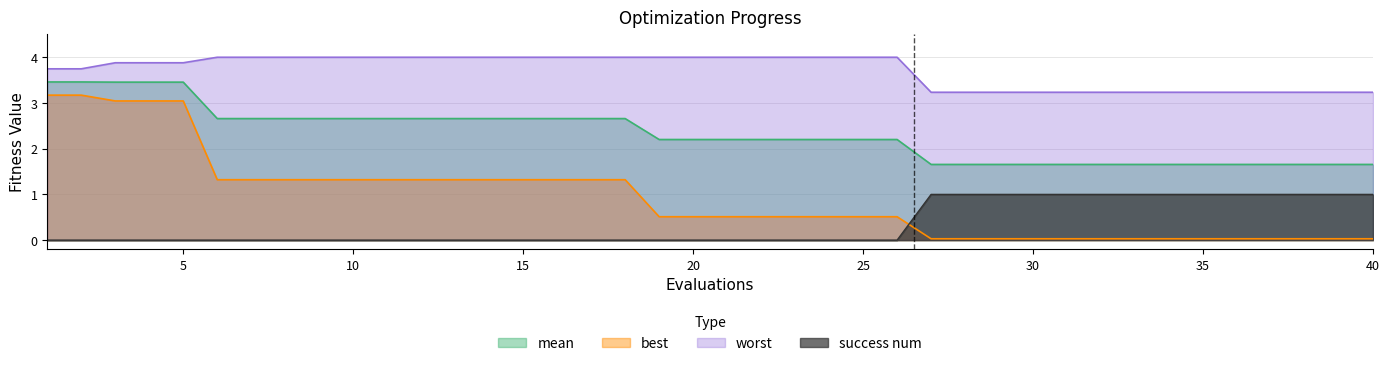

At which label does best reach its peak?

1